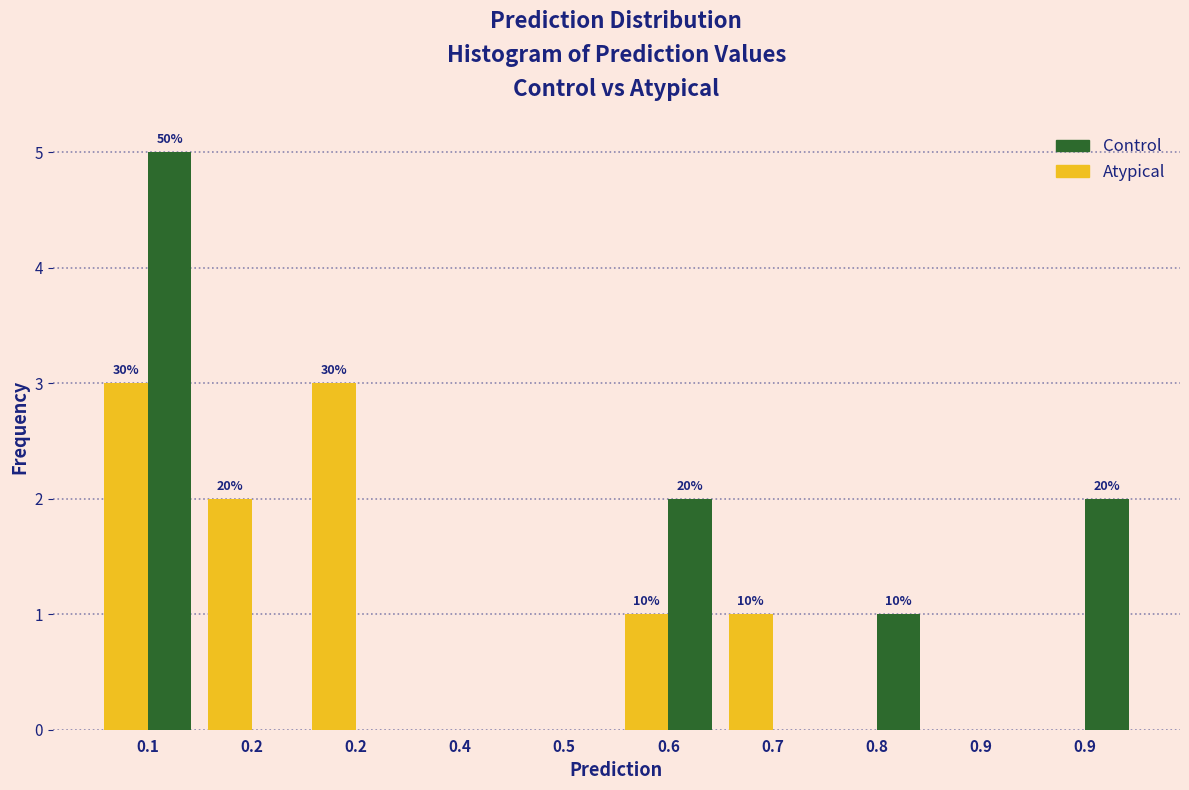

What are all the series names shown in the legend?

Control, Atypical